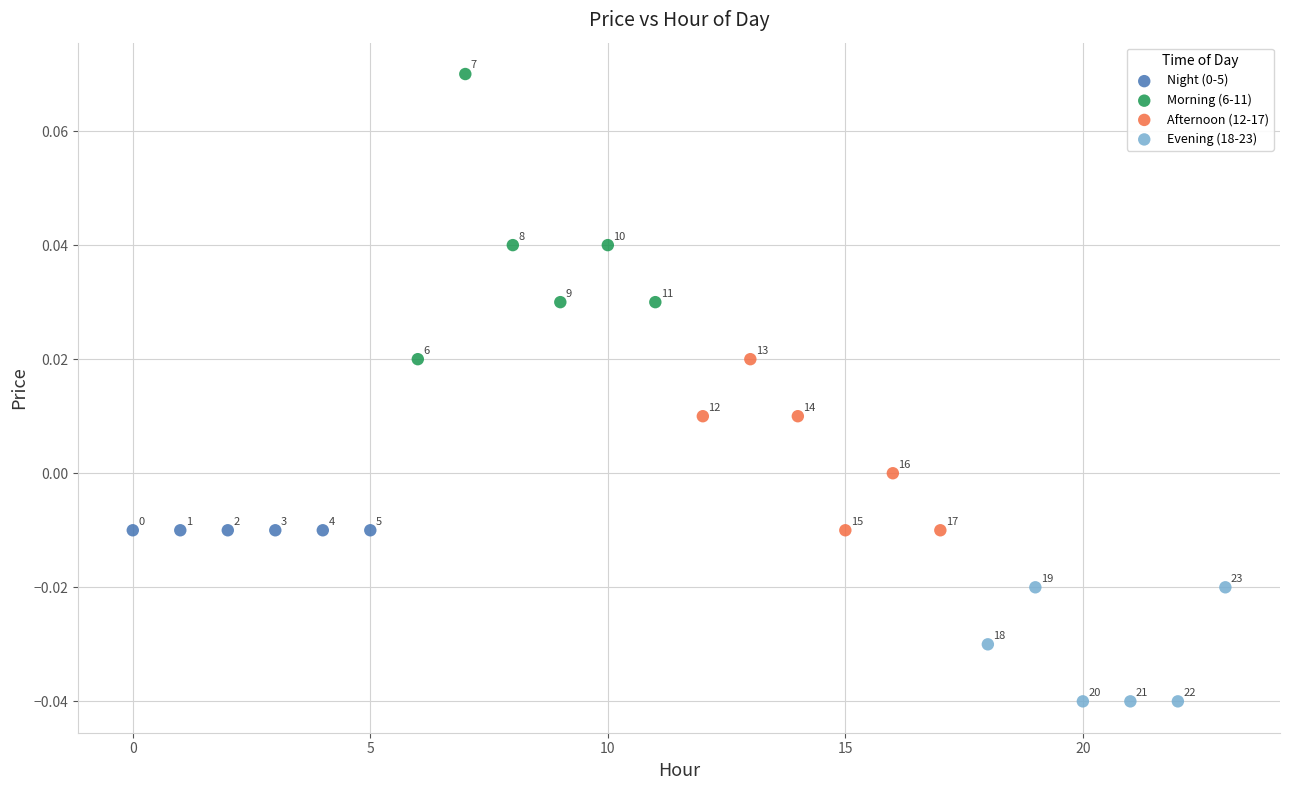

Which series contains the lowest Y value?

Evening (18-23)